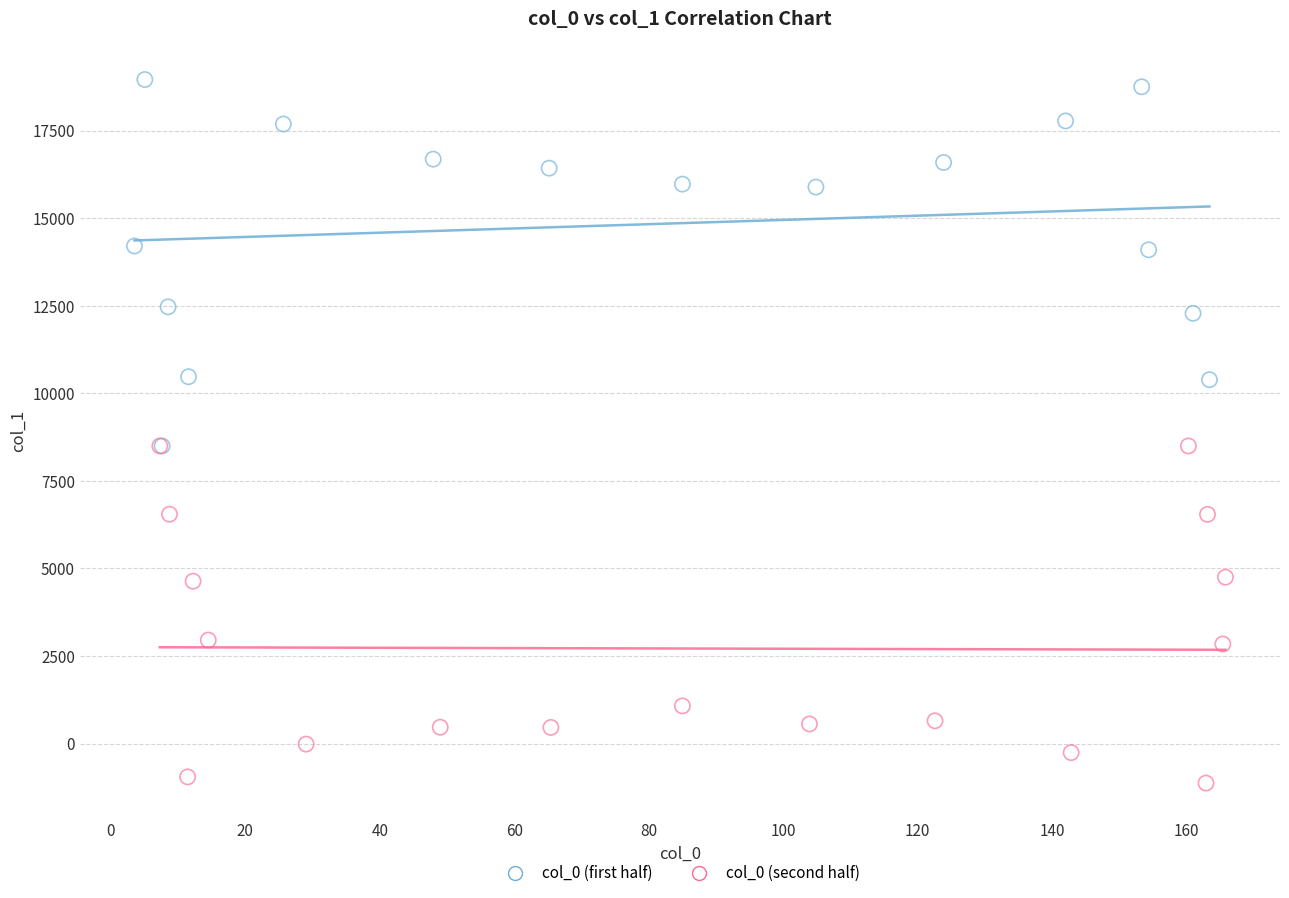

Which series reaches the maximum Y coordinate?

col_0 (first half)